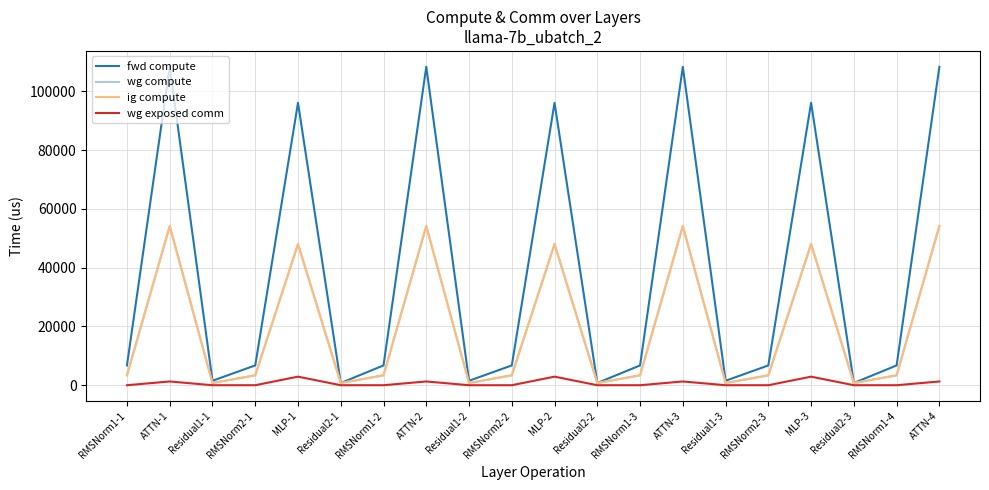

What is the greatest value displayed?

108370.3